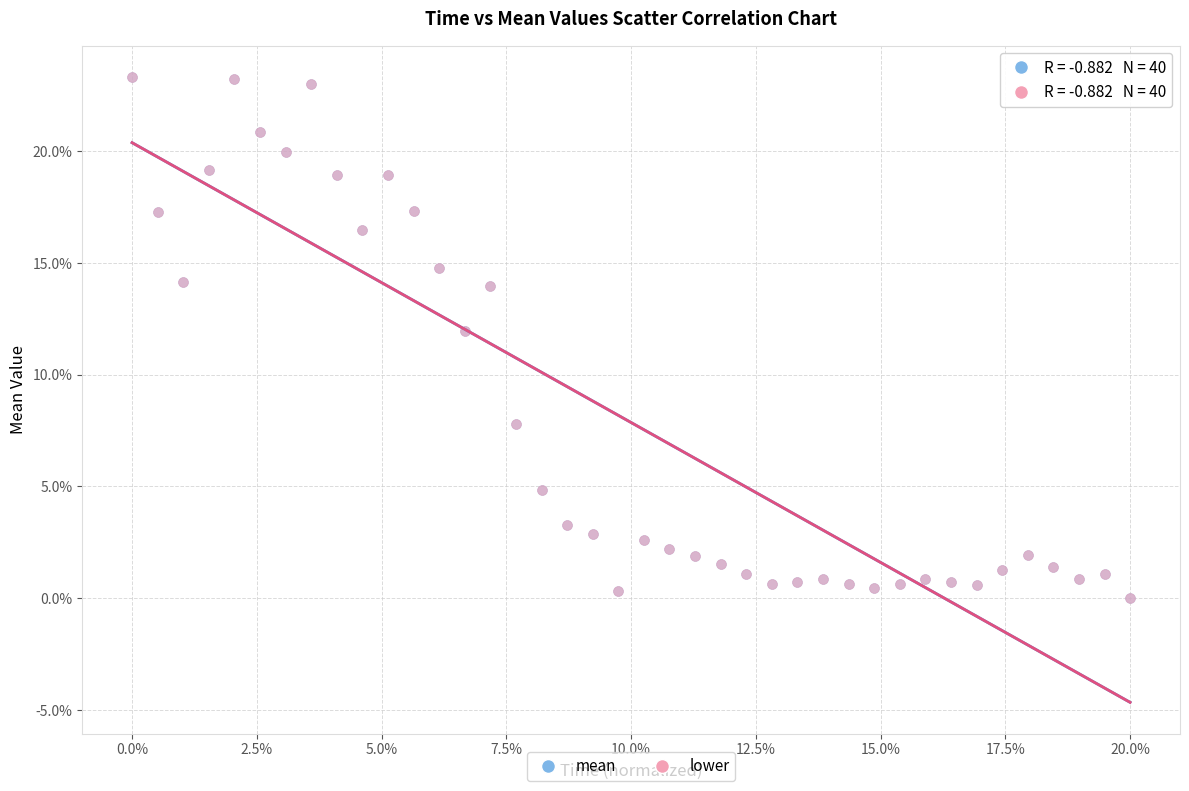

What are all the series names shown in the legend?

mean, lower